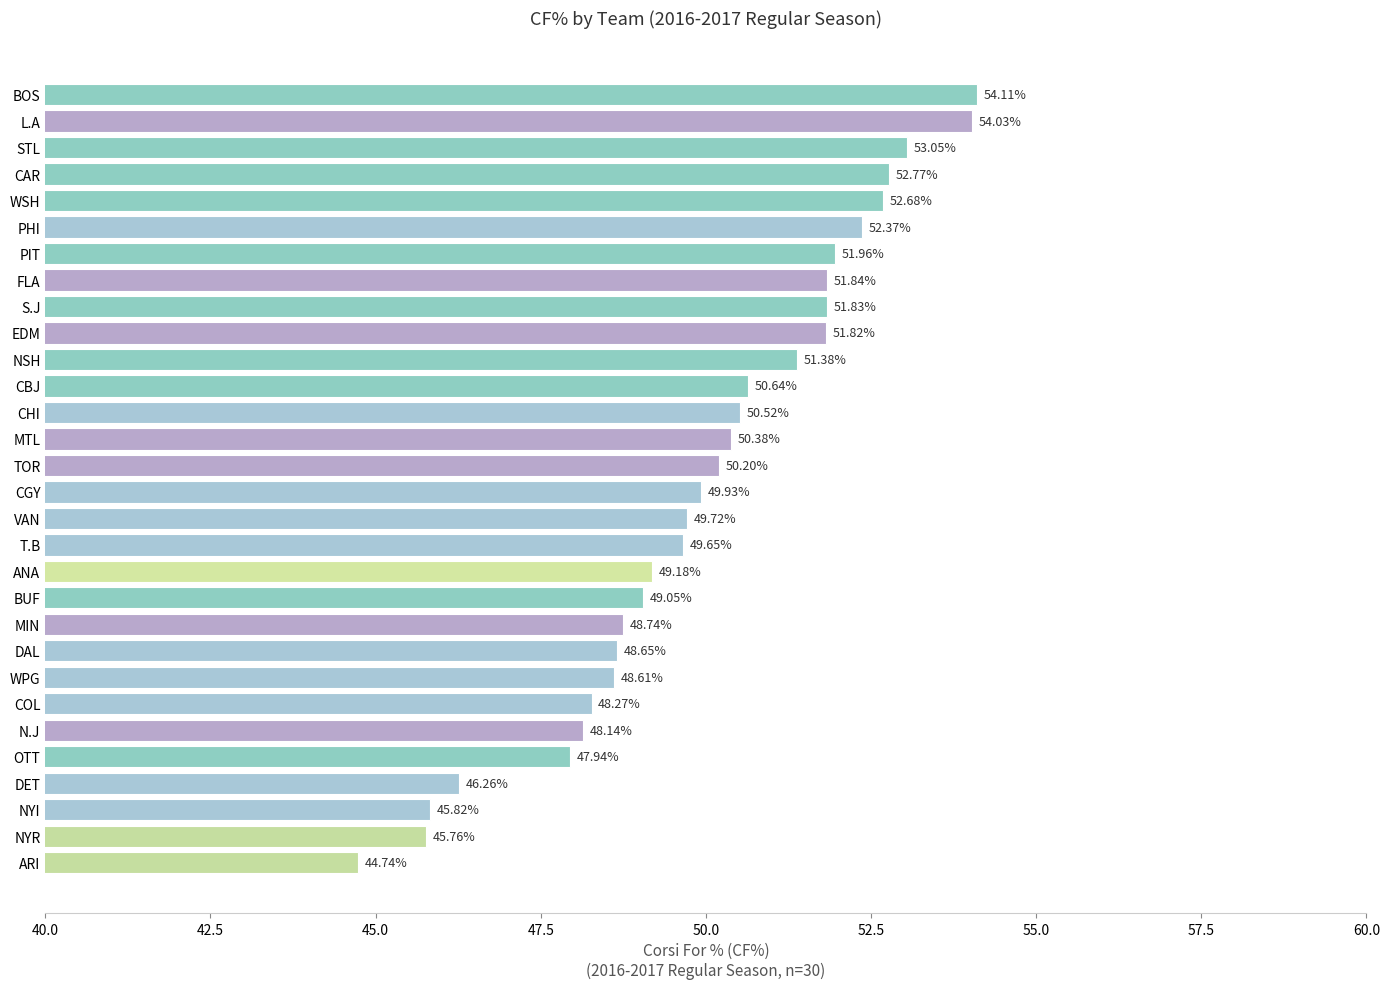

Which label corresponds to the smallest value in the chart?

ARI